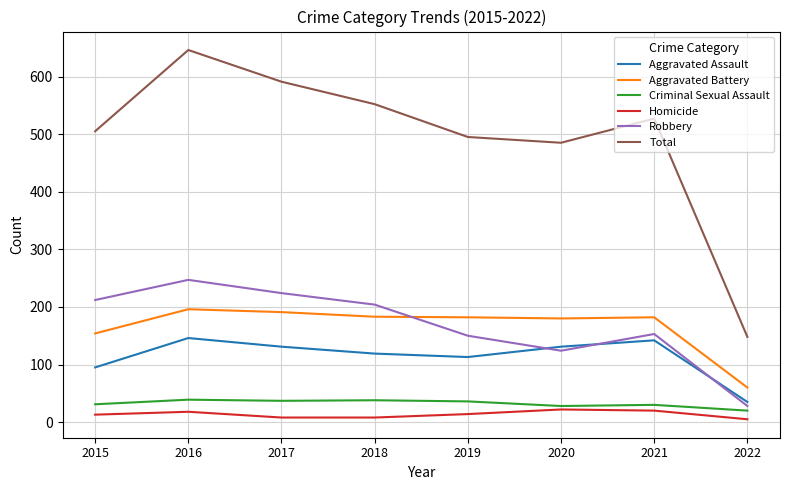

Which series has the largest total across all categories?

Total